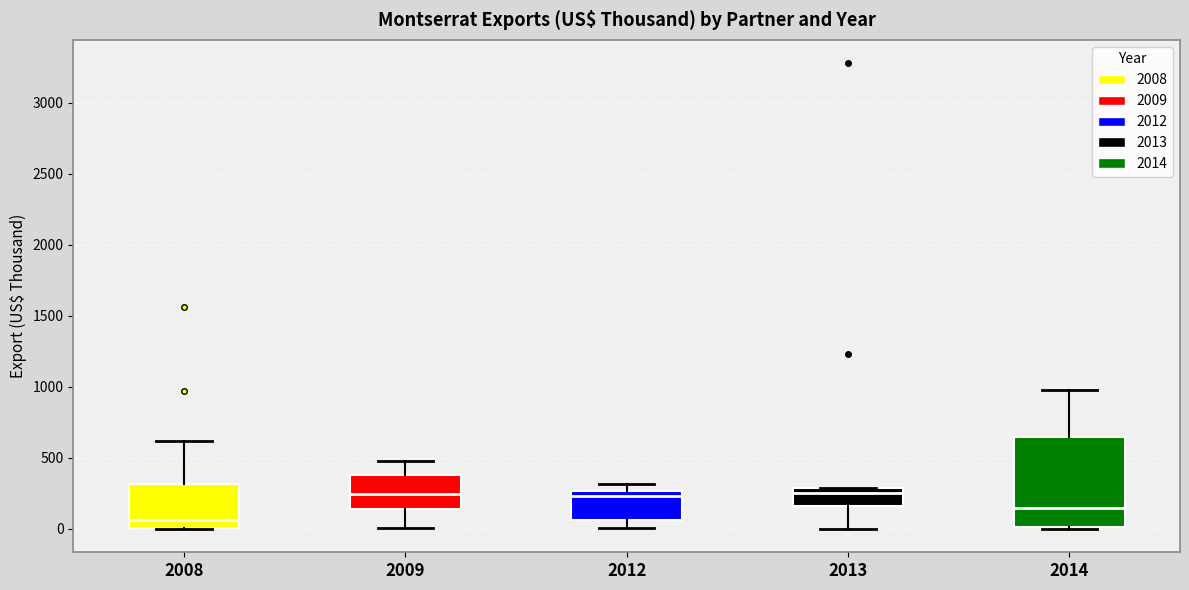

Which box's median line is the lowest?

2008